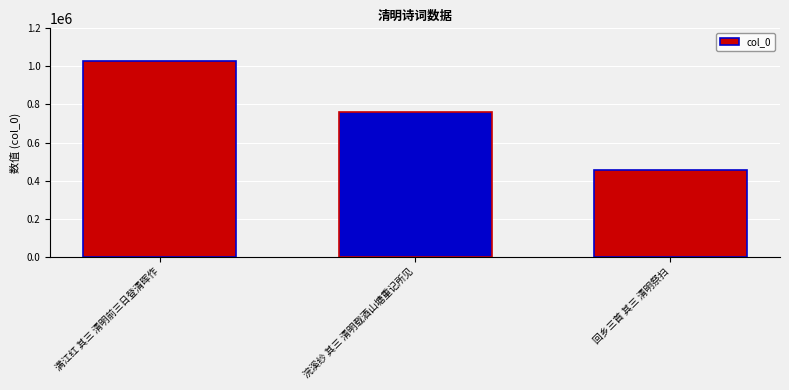

What is the value of the 3rd bar from the left?

455939